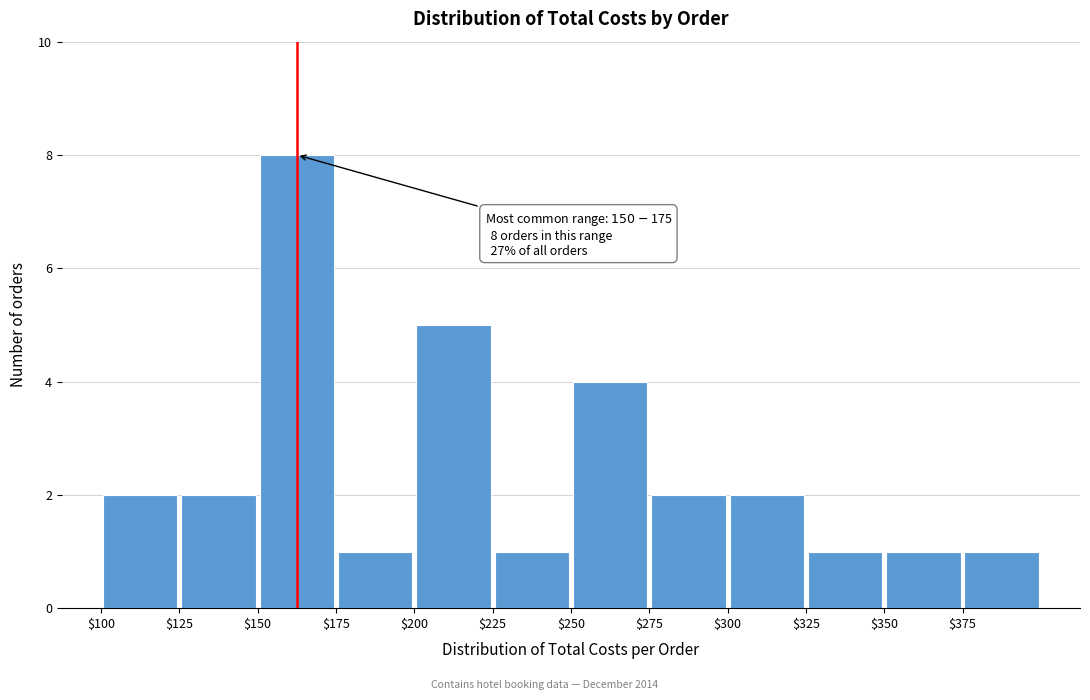

Over which range of the x-axis is the bar tallest?

150 to 175